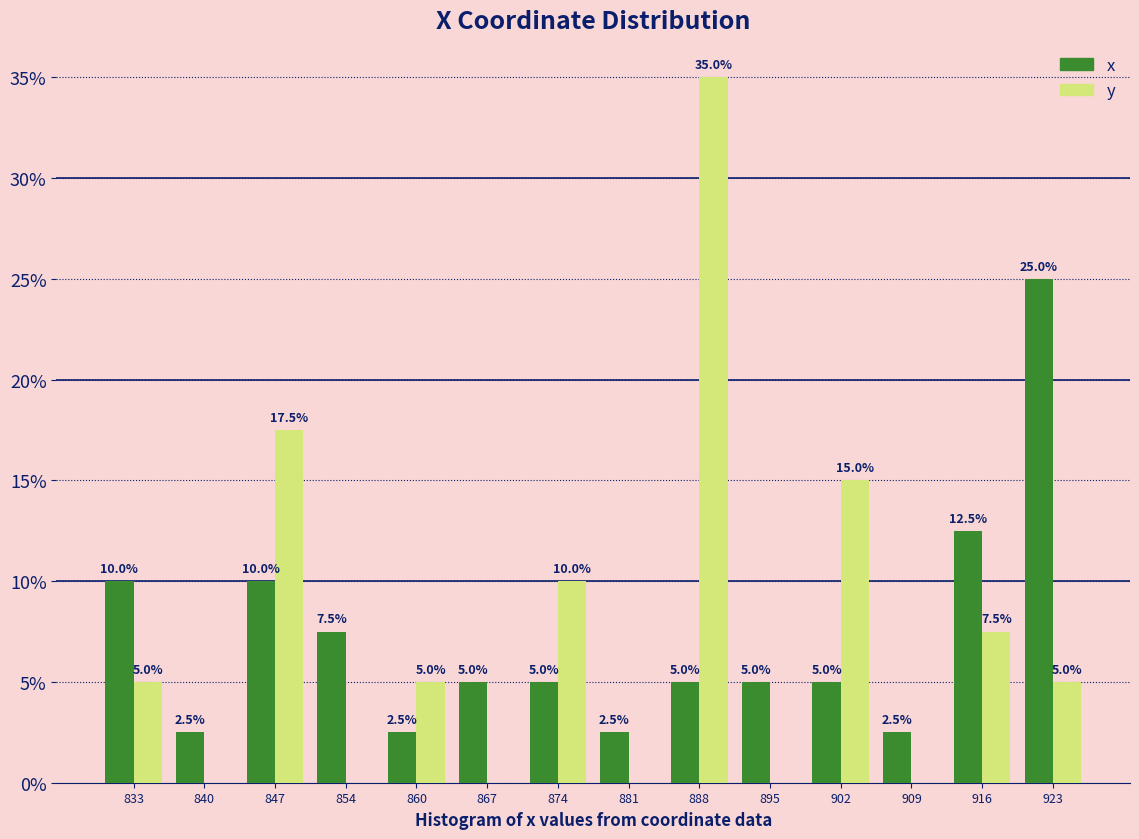

Reading left to right, transcribe all the data shown in this chart.

x: 833=10.0	840=2.5	847=10.0	854=7.5	860=2.5	867=5.0	874=5.0	881=2.5	888=5.0	895=5.0	902=5.0	909=2.5	916=12.5	923=25.0
y: 833=5.0	840=0.0	847=17.5	854=0.0	860=5.0	867=0.0	874=10.0	881=0.0	888=35.0	895=0.0	902=15.0	909=0.0	916=7.5	923=5.0